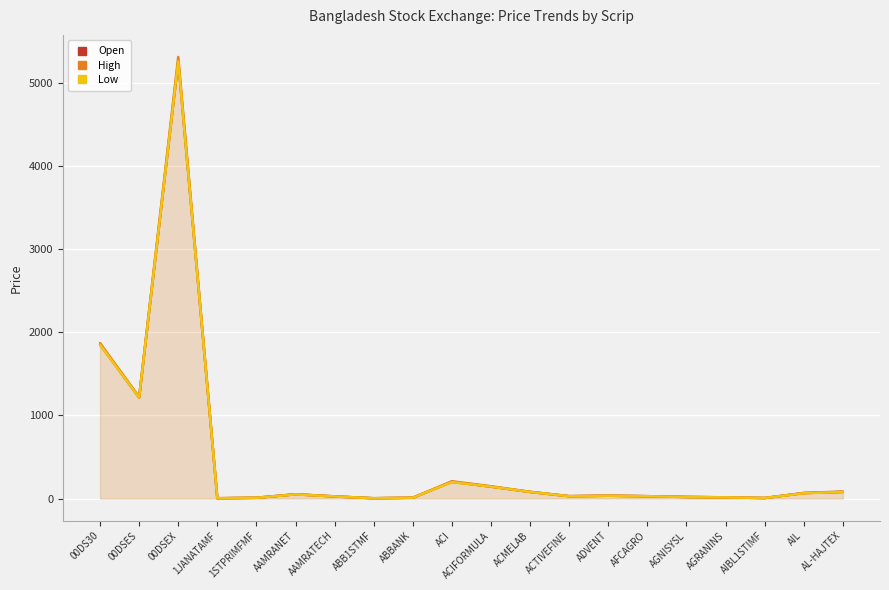

At how many categories does at least one series exceed 2964?

1